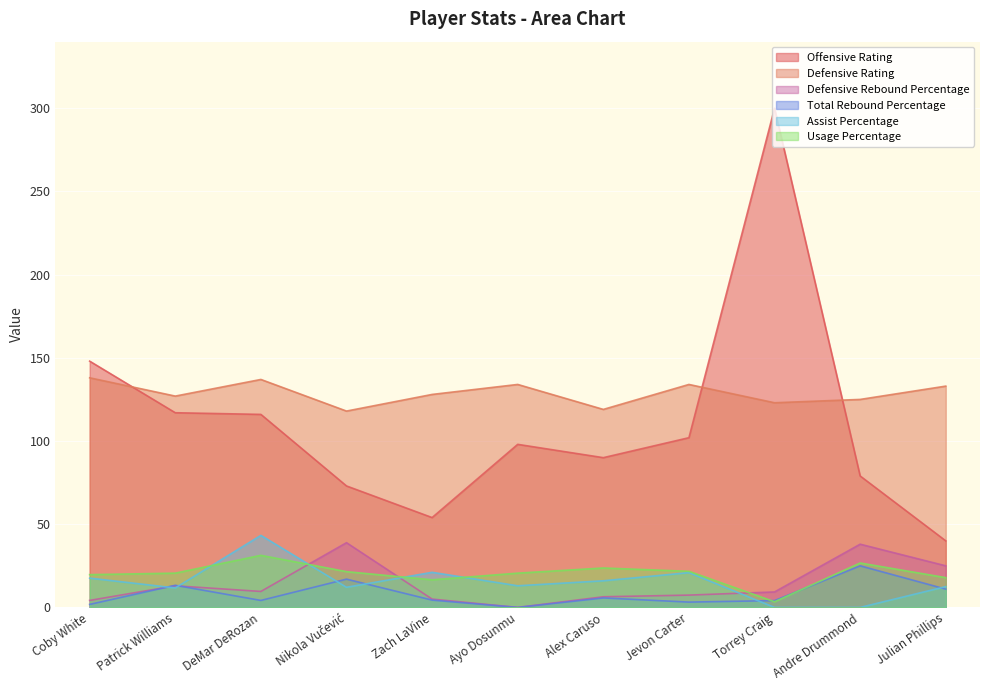

What is the difference between the maximum and second lowest values in the Usage Percentage series?

14.7